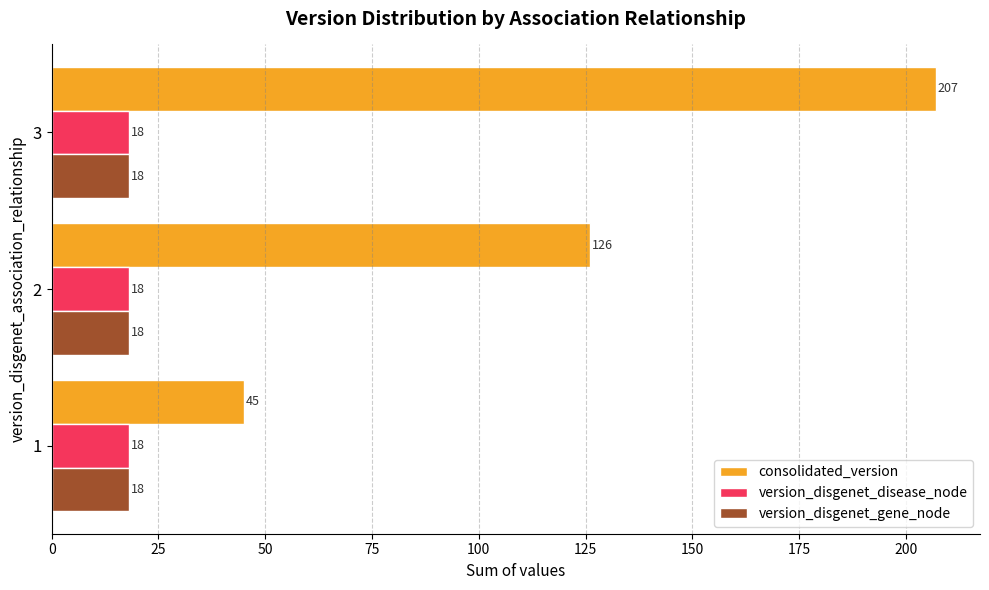

True or false: version_disgenet_gene_node has a value of 18 at 3.

True